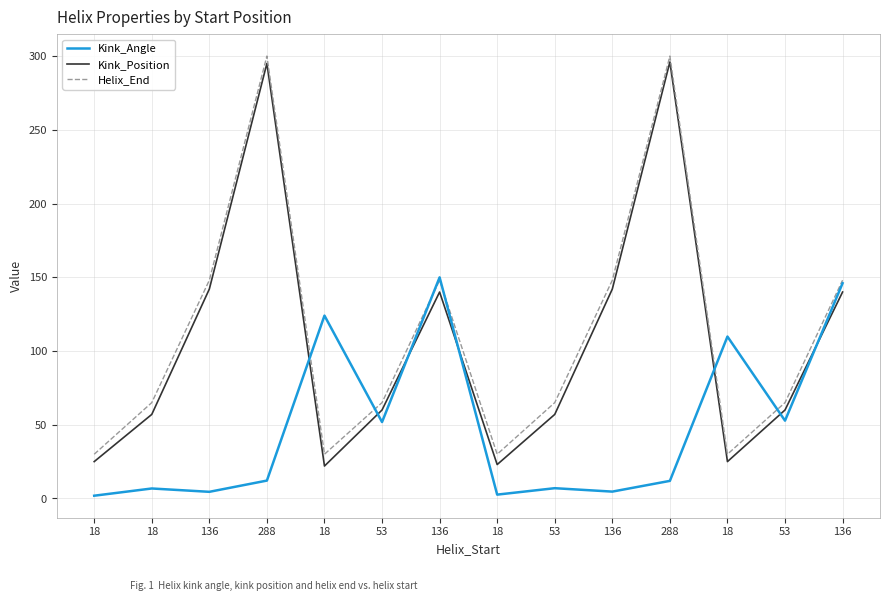

What are all the series names shown in the legend?

Kink_Angle, Kink_Position, Helix_End